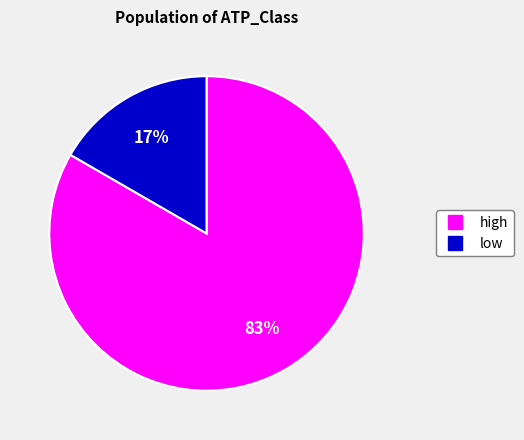

To the nearest percent, what is the average slice percentage?

50%